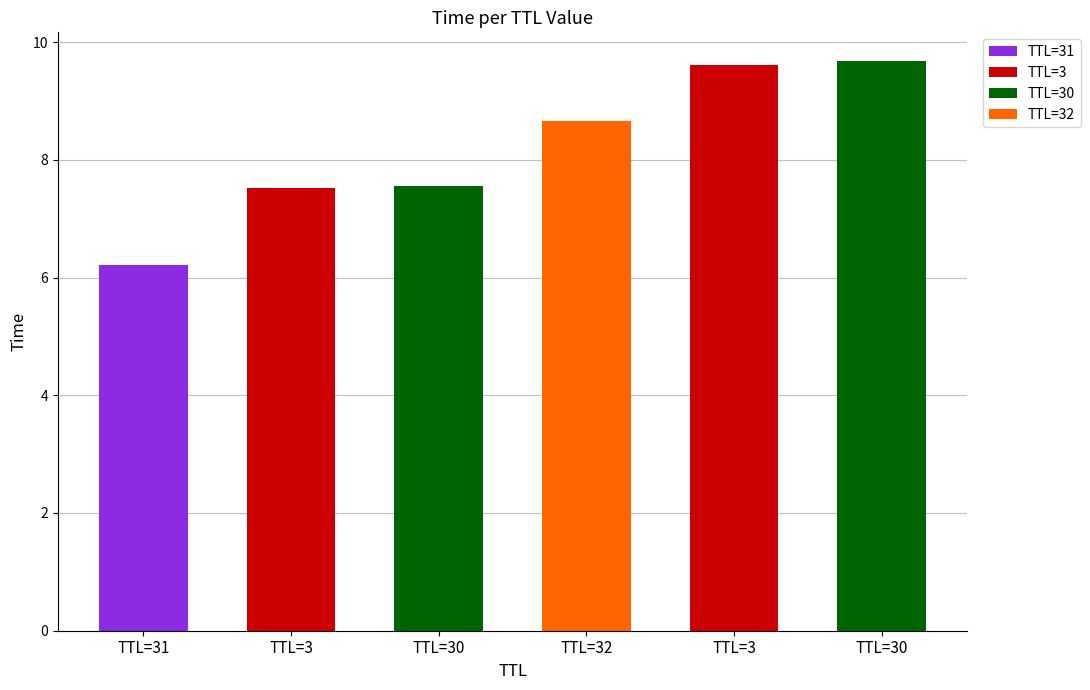

Reading left to right, transcribe all the data shown in this chart.

6.2	7.5	7.5	8.7	9.6	9.7